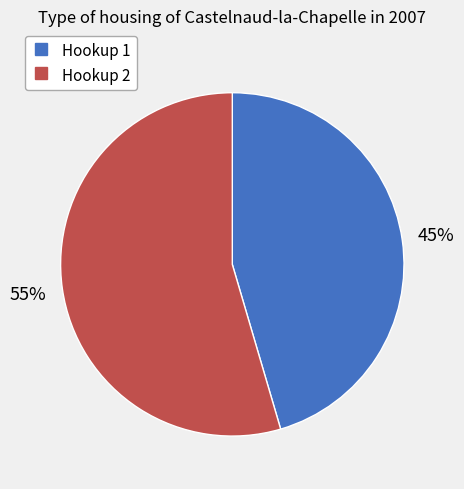

Is there any slice that represents more than half of the pie?

Yes